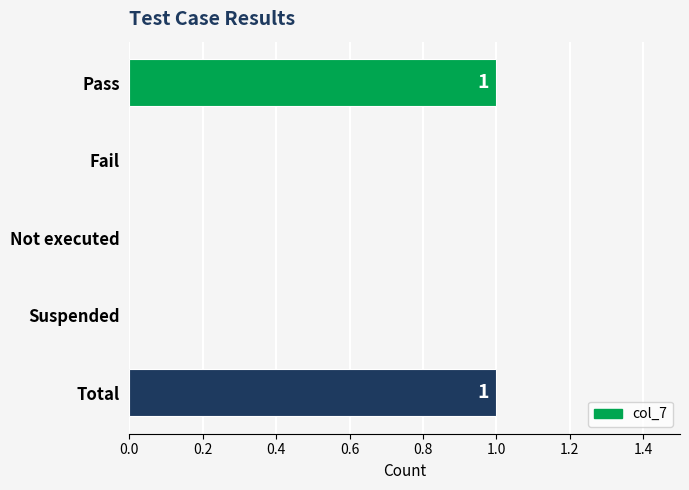

Count the number of data series in this chart.

1